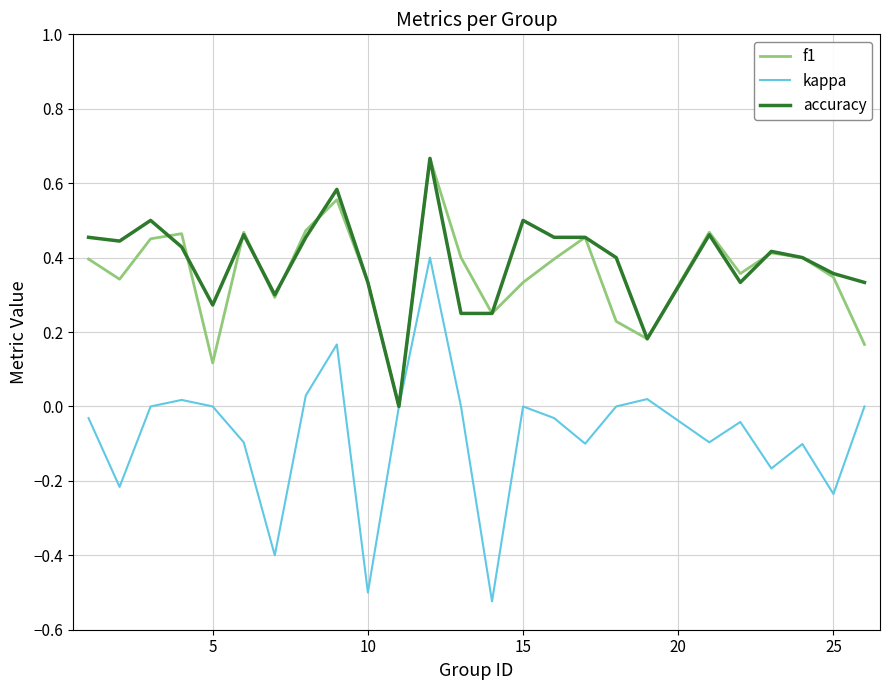

True or false: f1 has more than 1 points higher than both neighbors.

True